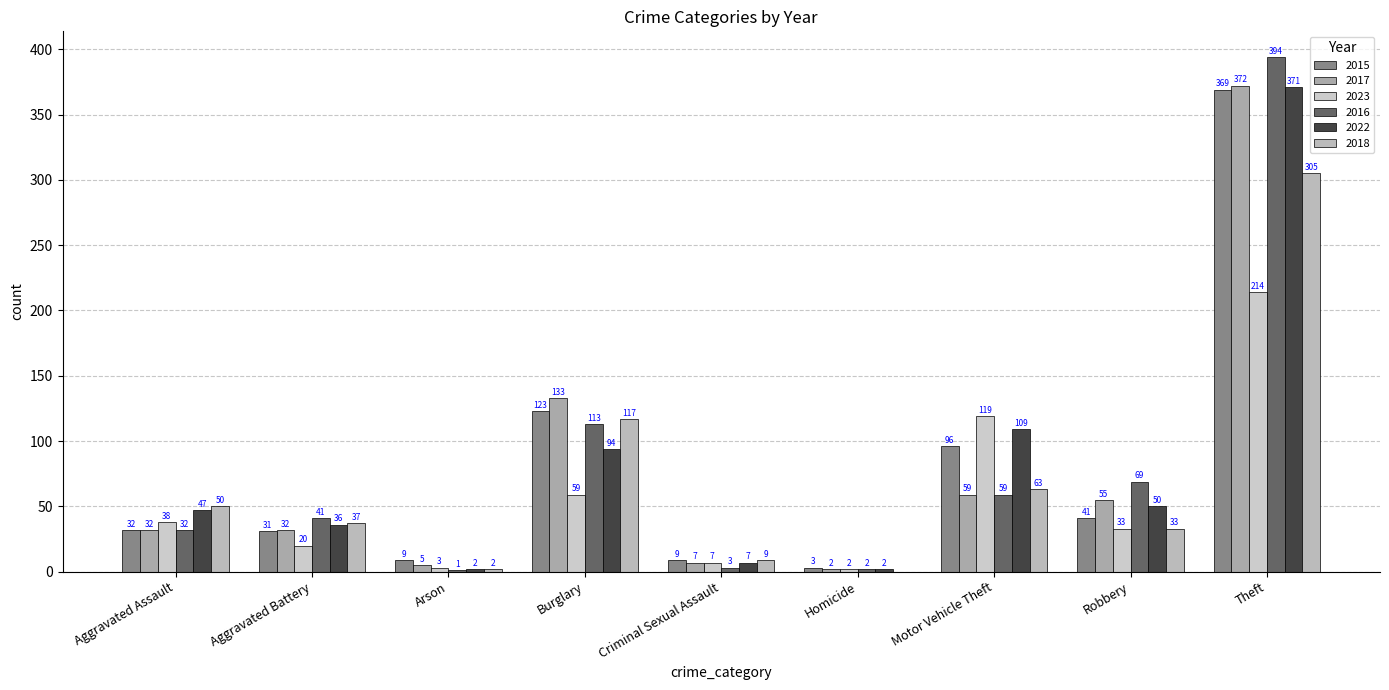

What is the difference between the maximum and minimum values in the 2023 series?

212